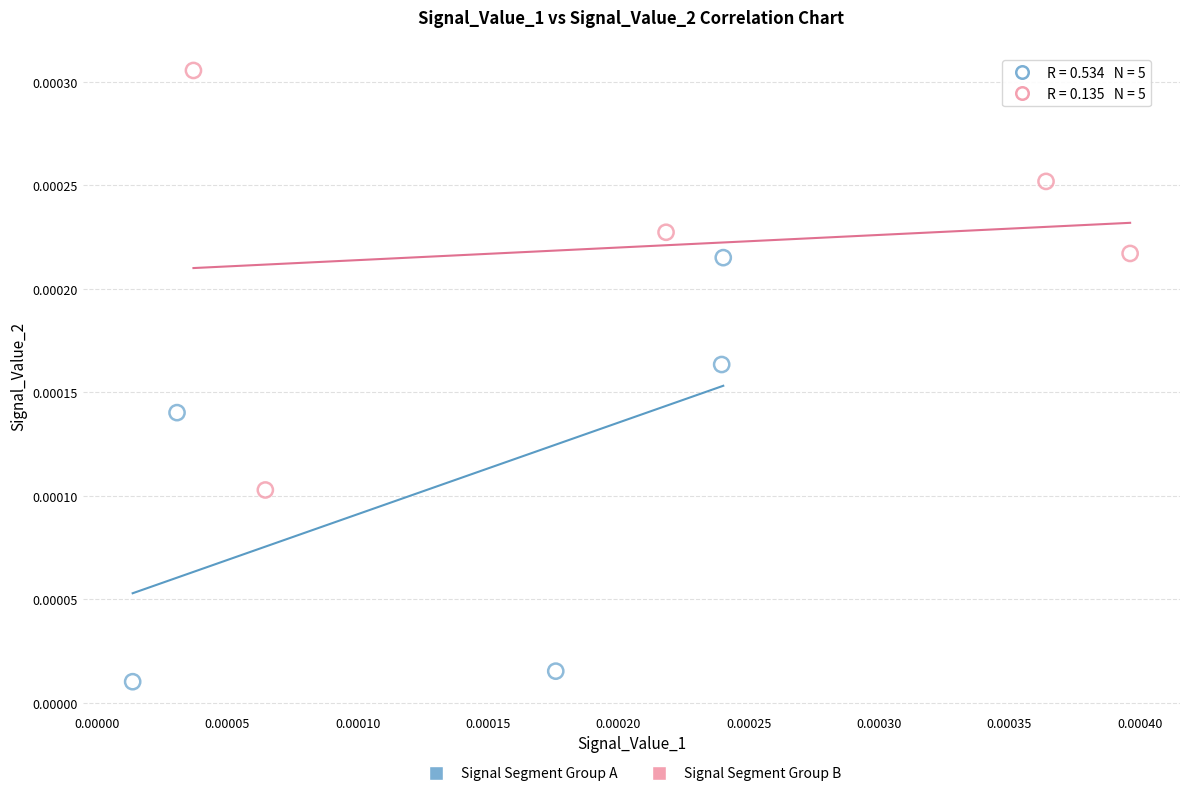

What are all the series names shown in the legend?

Signal Segment Group A, Signal Segment Group B